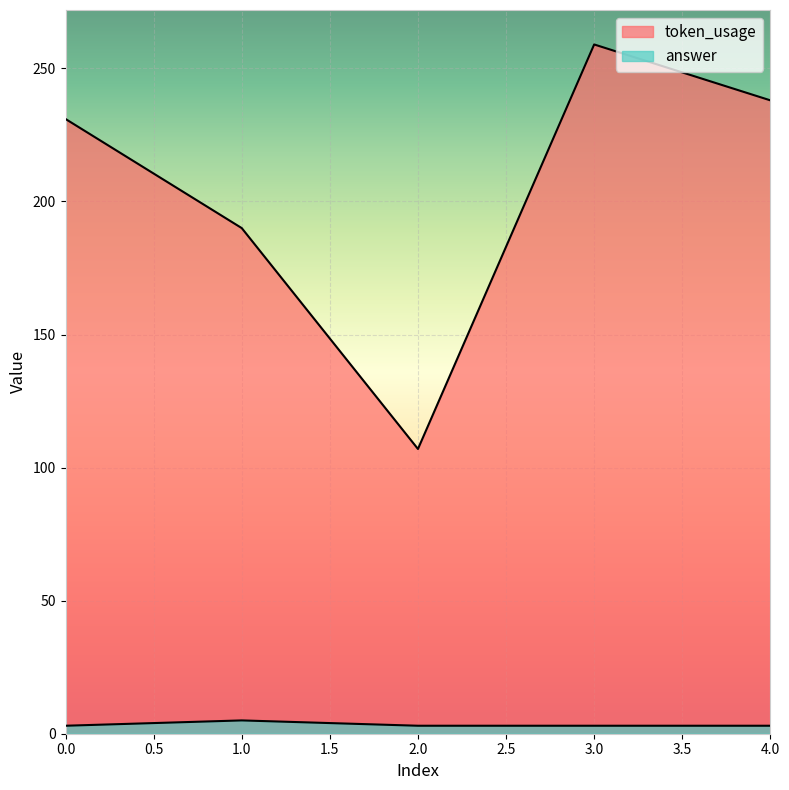

The token_usage series shows 259 at 3. True or false?

True